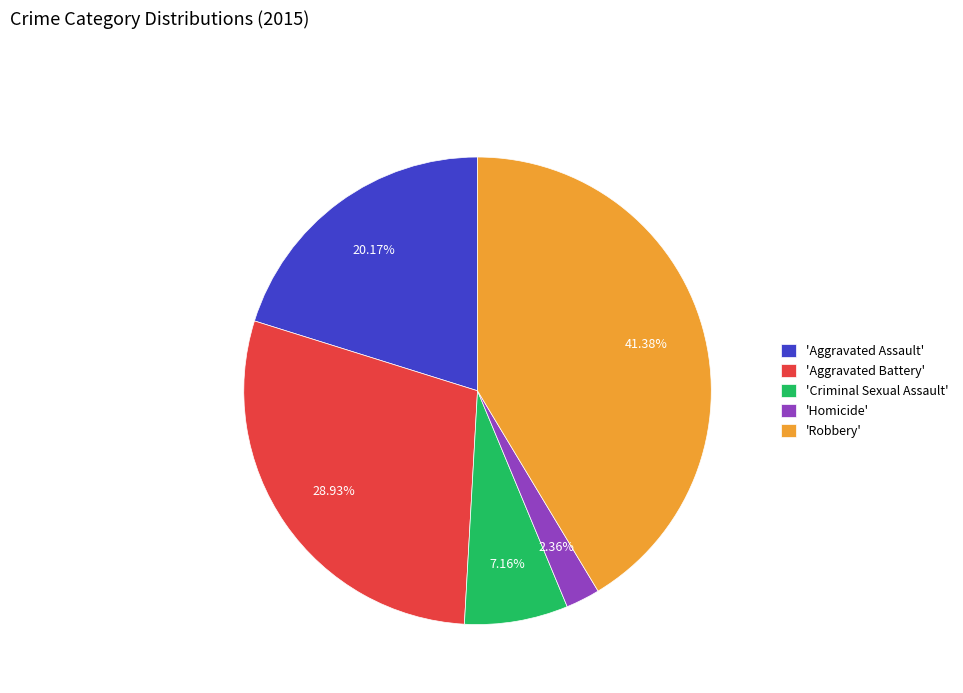

Between 'Homicide' and 'Criminal Sexual Assault', which is larger?

'Criminal Sexual Assault'